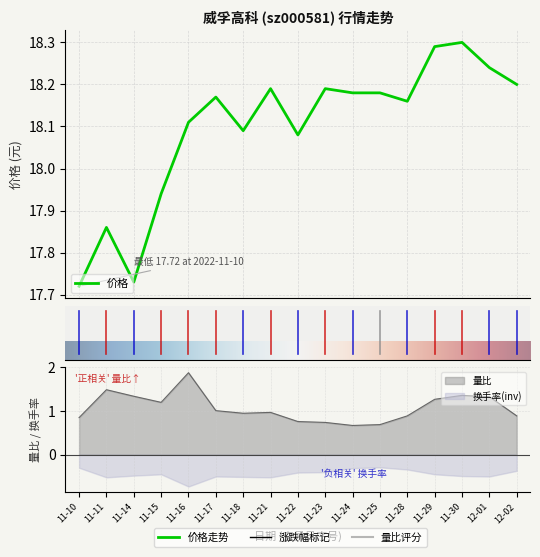

Is this an area chart (filled region under the line)?

No